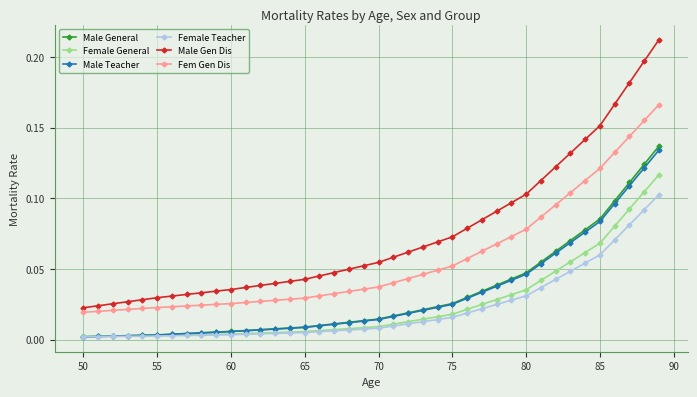

How many data points does each series have?

40